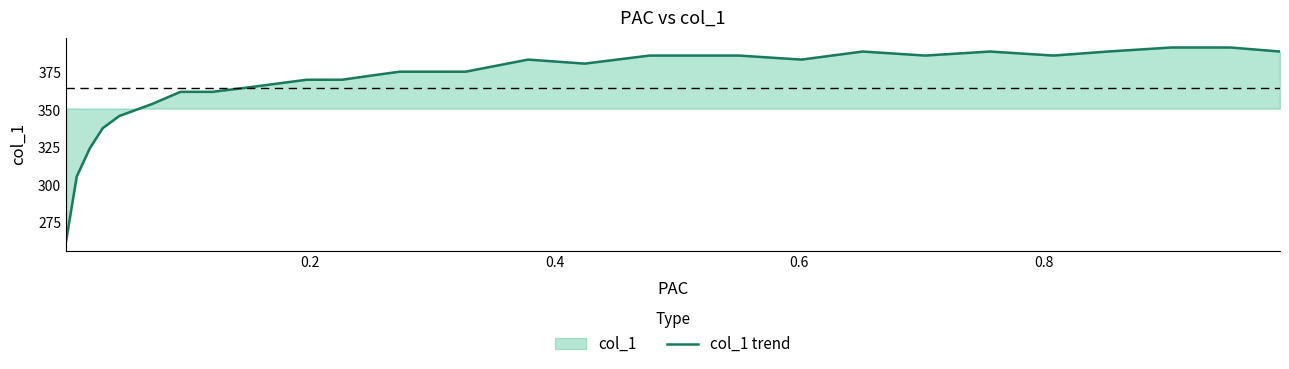

What is the minimum value shown in the chart?

262.9